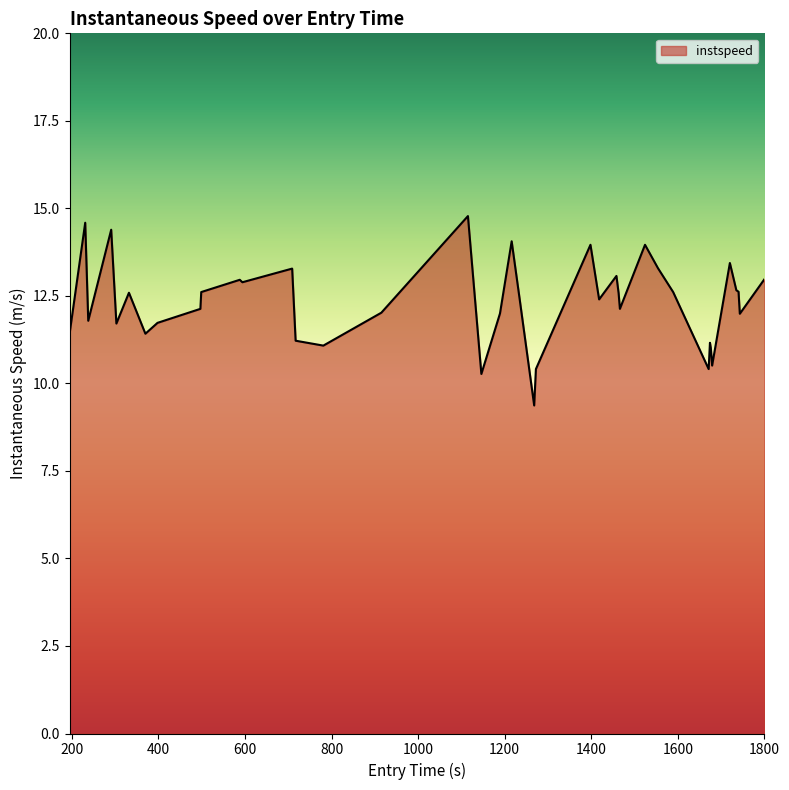

How many categories are shown in the chart?

40